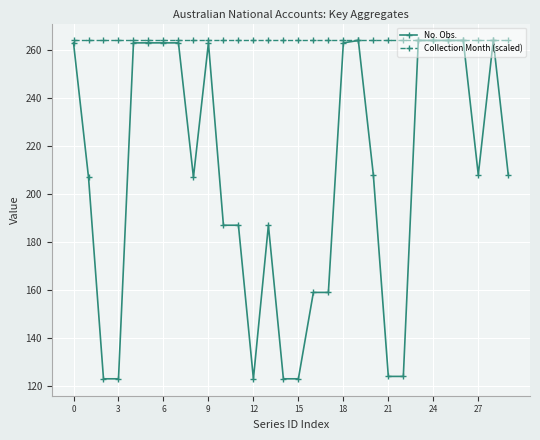

What is the maximum value for No. Obs.?

264